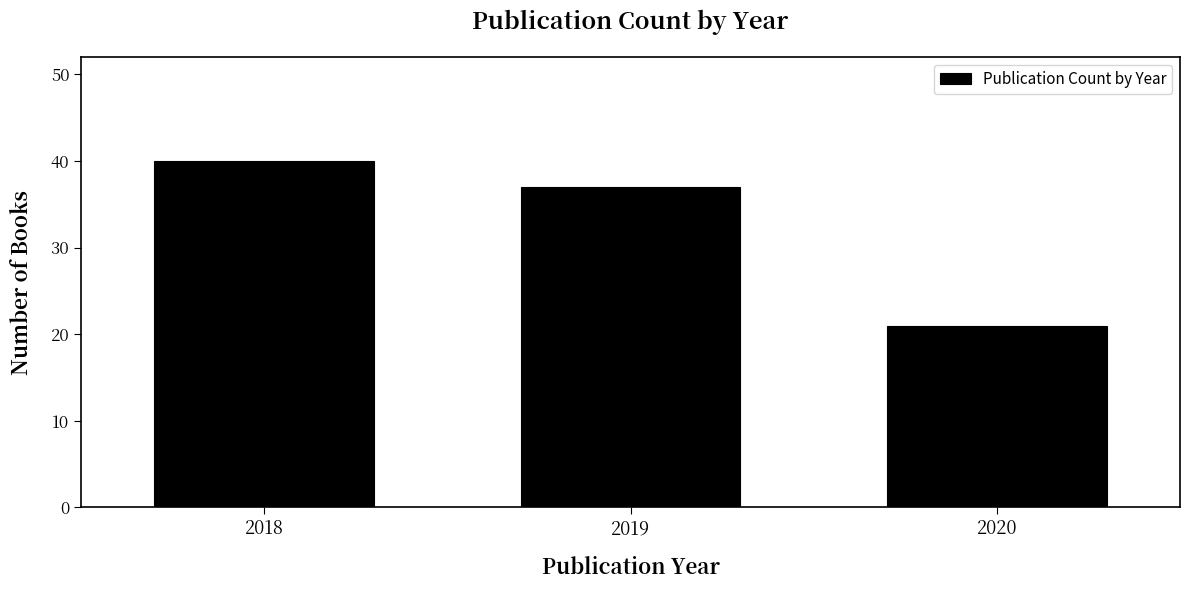

Reading right to left, list all the values displayed in this chart.

21	37	40